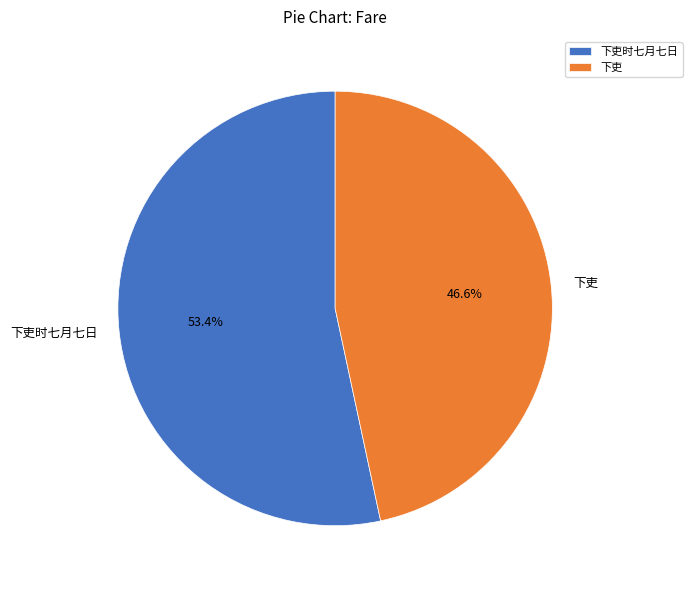

Approximately how many times larger is the value at 下吏时七月七日 compared to 下吏?

1.1